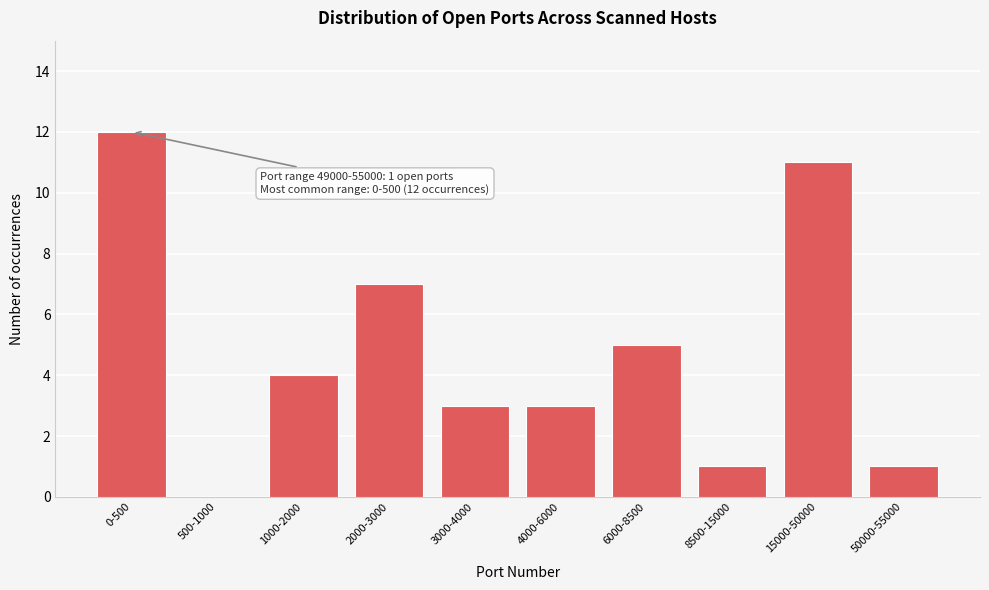

Reading right to left, transcribe all the data shown in this chart.

50000-55000=1	15000-50000=11	8500-15000=1	6000-8500=5	4000-6000=3	3000-4000=3	2000-3000=7	1000-2000=4	500-1000=0	0-500=12